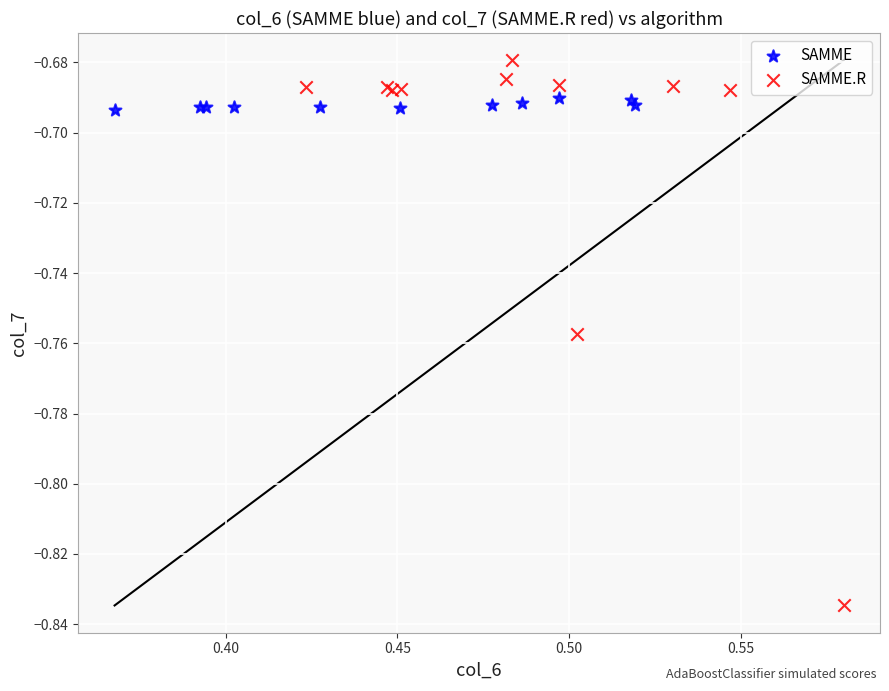

What are all the series names shown in the legend?

SAMME, SAMME.R